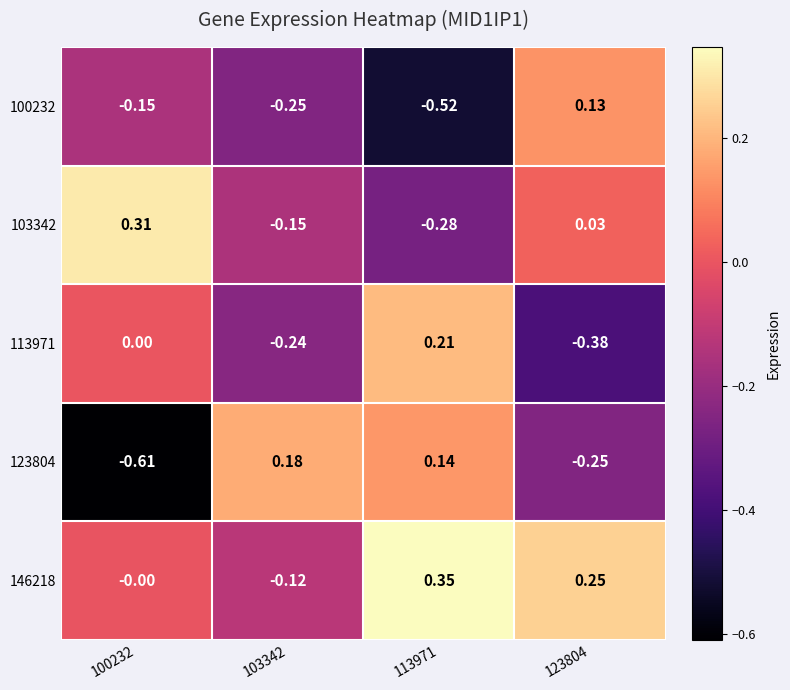

At 113971, list the series in order from largest to smallest.

146218, 113971, 123804, 103342, 100232